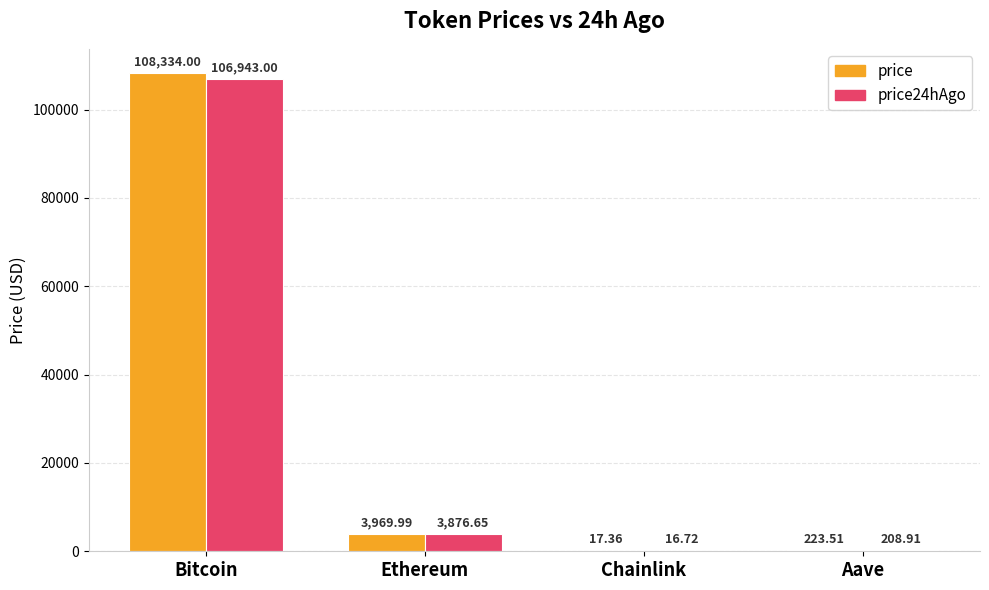

Where does the price series first go above 3969?

Bitcoin